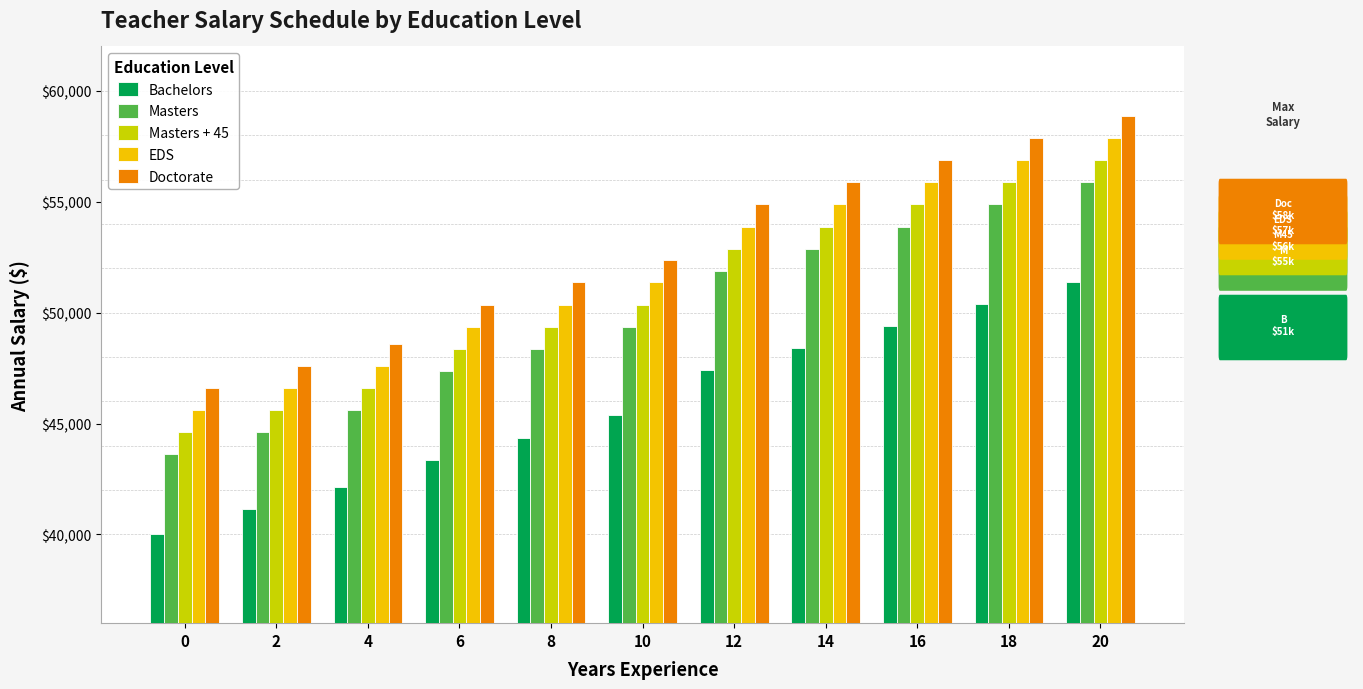

What is the difference between the second highest and second lowest values in the Masters series?

10275